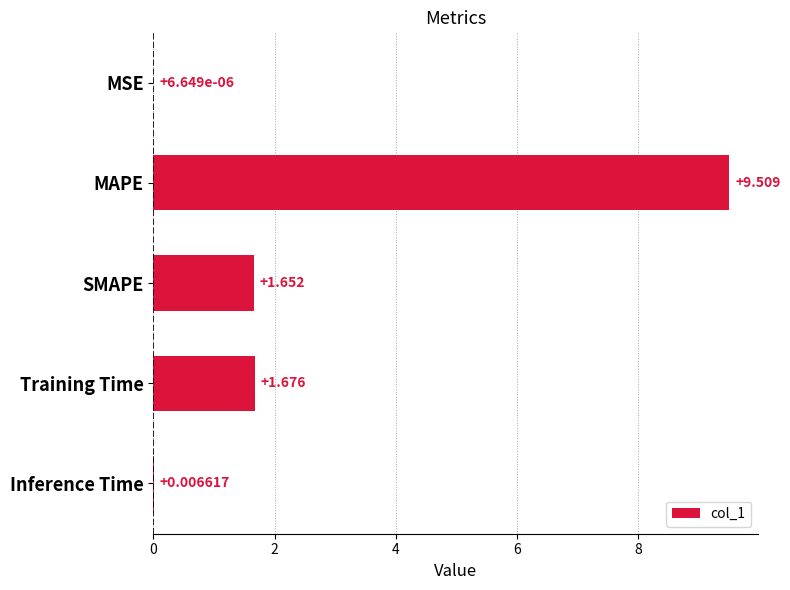

Where is the data nearest to the value 4?

Training Time